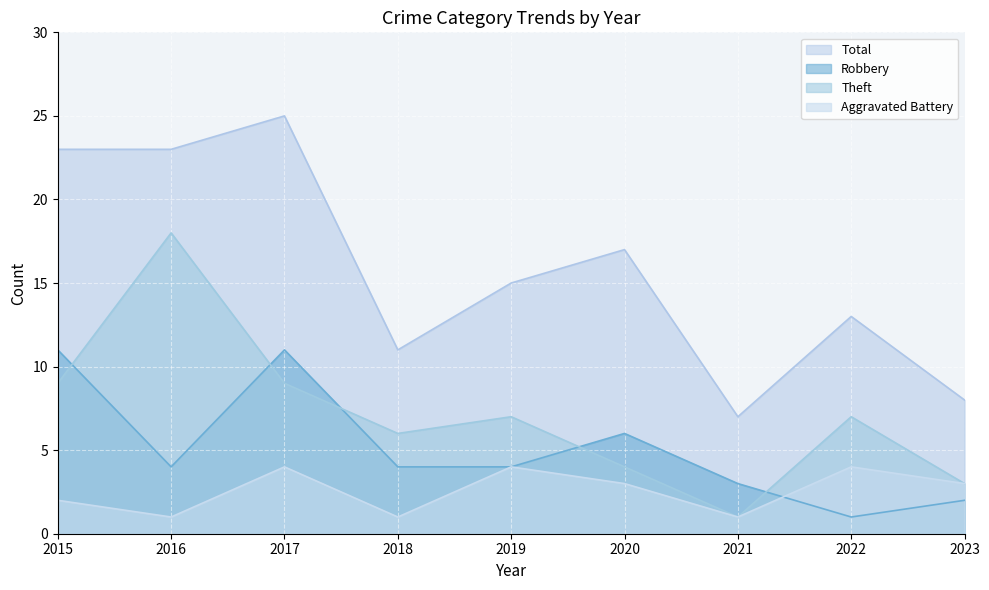

Reading right to left, list all the values displayed in this chart.

Aggravated Battery: 3	4	1	3	4	1	4	1	2
Robbery: 2	1	3	6	4	4	11	4	11
Theft: 3	7	1	4	7	6	9	18	9
Total: 8	13	7	17	15	11	25	23	23